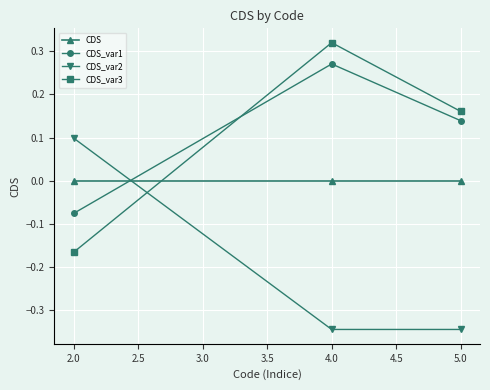

The CDS series shows 0.0 at 4.0. True or false?

True